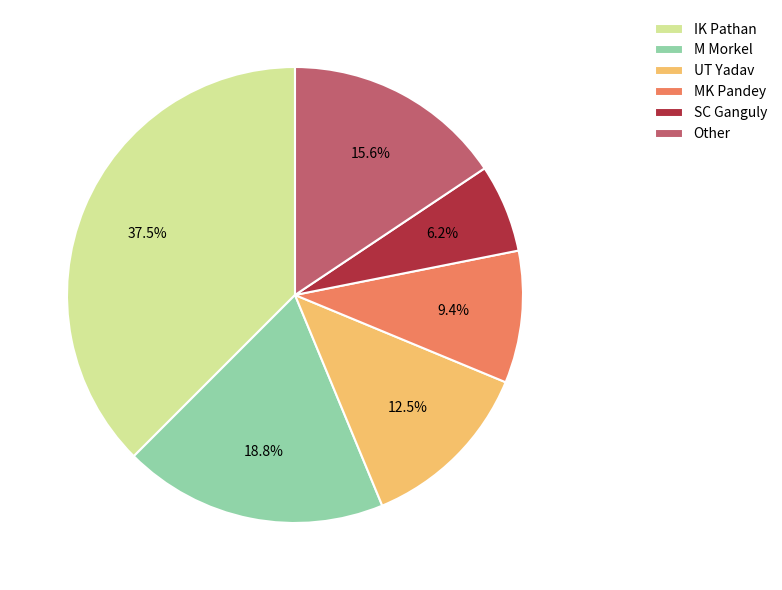

Which slice is the largest?

IK Pathan